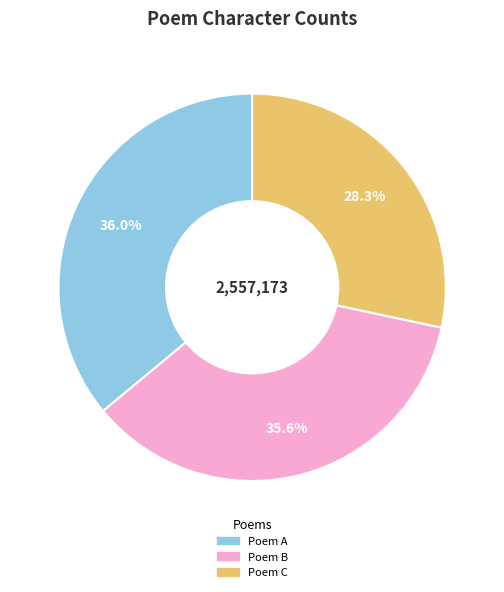

Does any single category account for the majority?

No